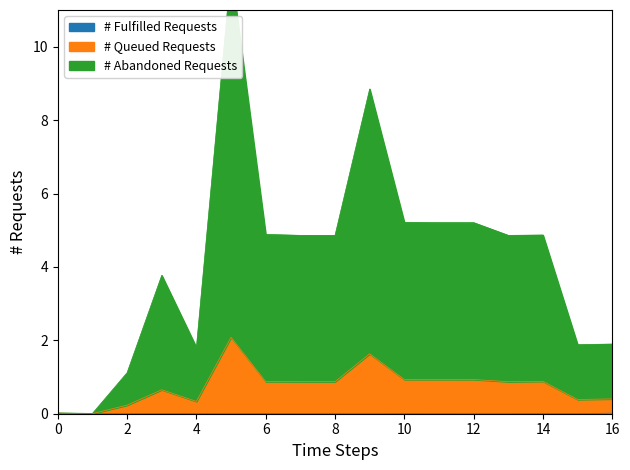

The # Fulfilled Requests series shows 0.0 at 12. True or false?

True